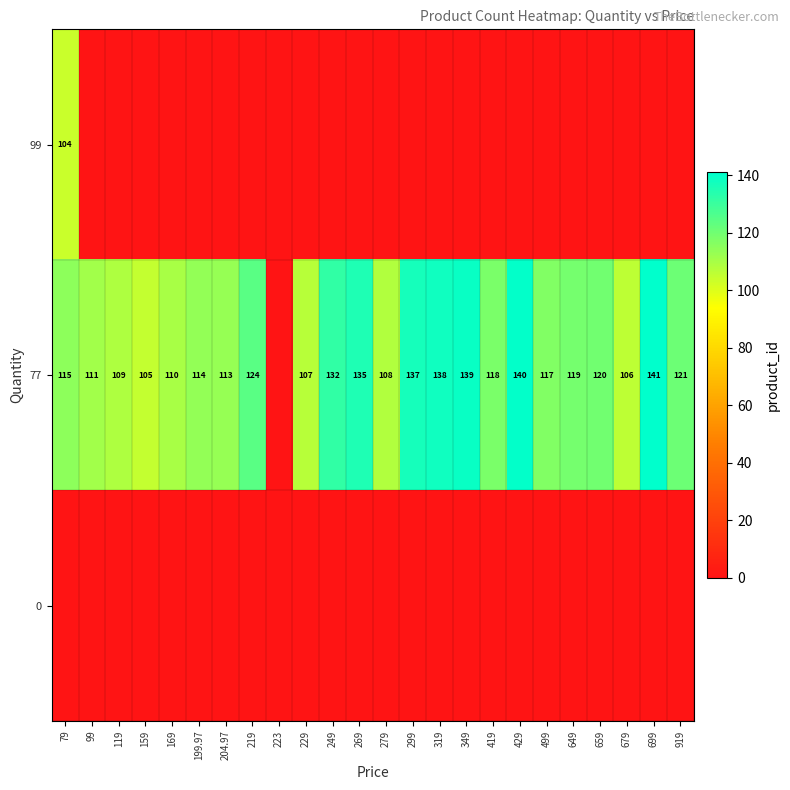

True or false: 77 has a value of 184 at 204.97.

False